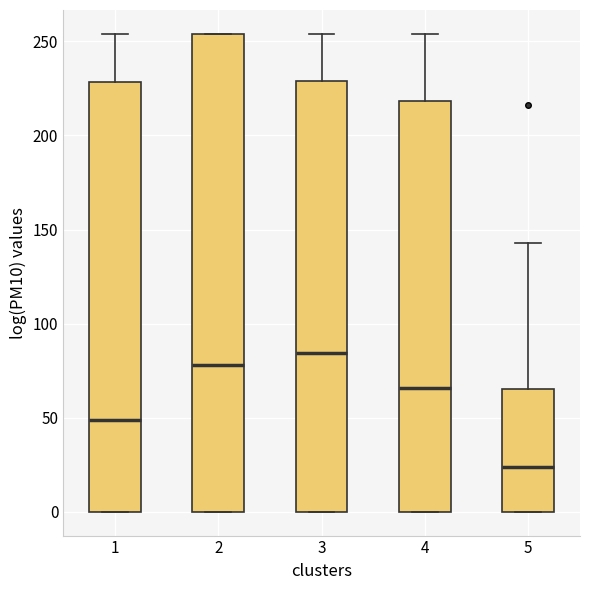

Reading left to right, transcribe this box plot: for each box, give where its median line is, the range the box spans, and where its two whiskers end, as read against the y-axis. The values are not printed on the chart, so give them approximately, as read against the axis.

1: median 50, box 0 to 230, whiskers 0 to 255
2: median 80, box 0 to 255, whiskers 0 to 255
3: median 85, box 0 to 230, whiskers 0 to 255
4: median 65, box 0 to 220, whiskers 0 to 255
5: median 25, box 0 to 65, whiskers 0 to 145